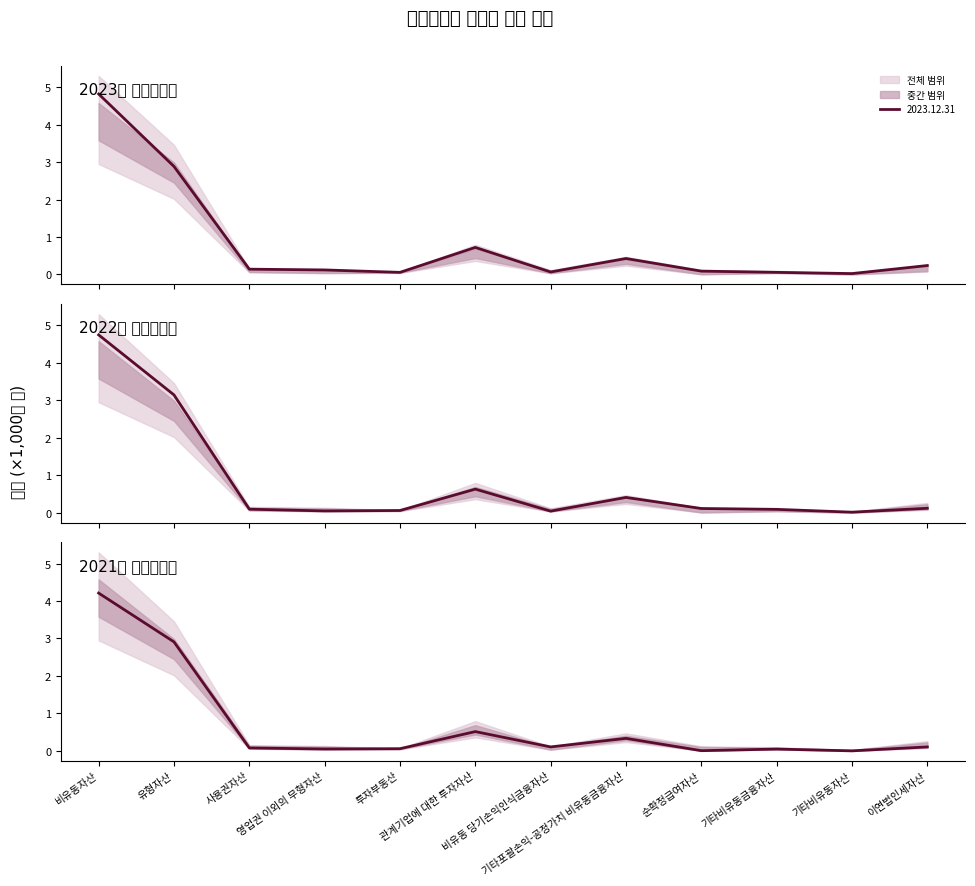

Is this an area chart (filled region under the line)?

No